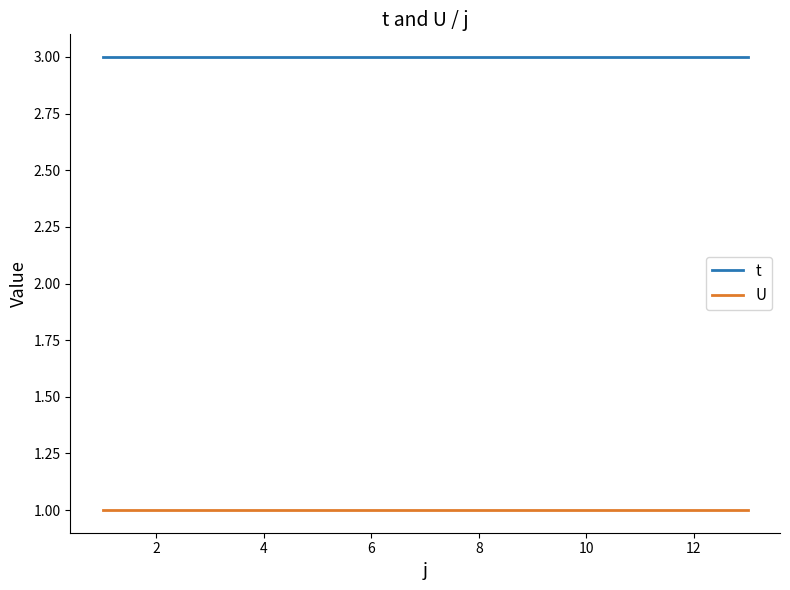

True or false: t and U intersect in this chart.

False